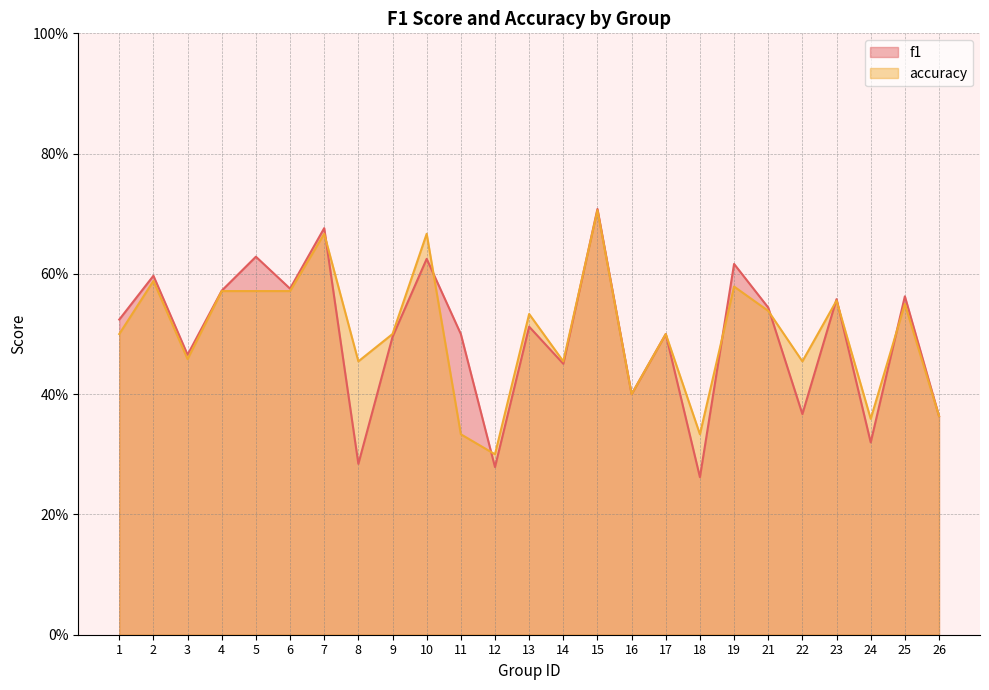

What is the highest value of the accuracy series?

0.7